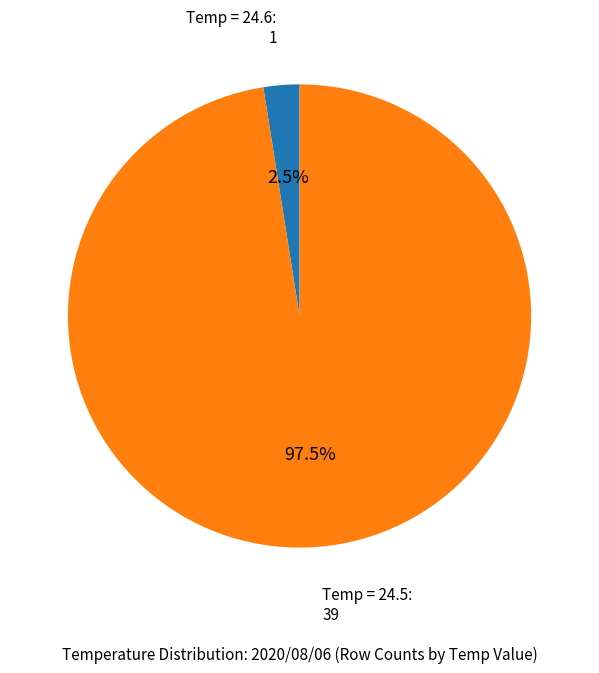

Is there any slice that represents more than half of the pie?

Yes